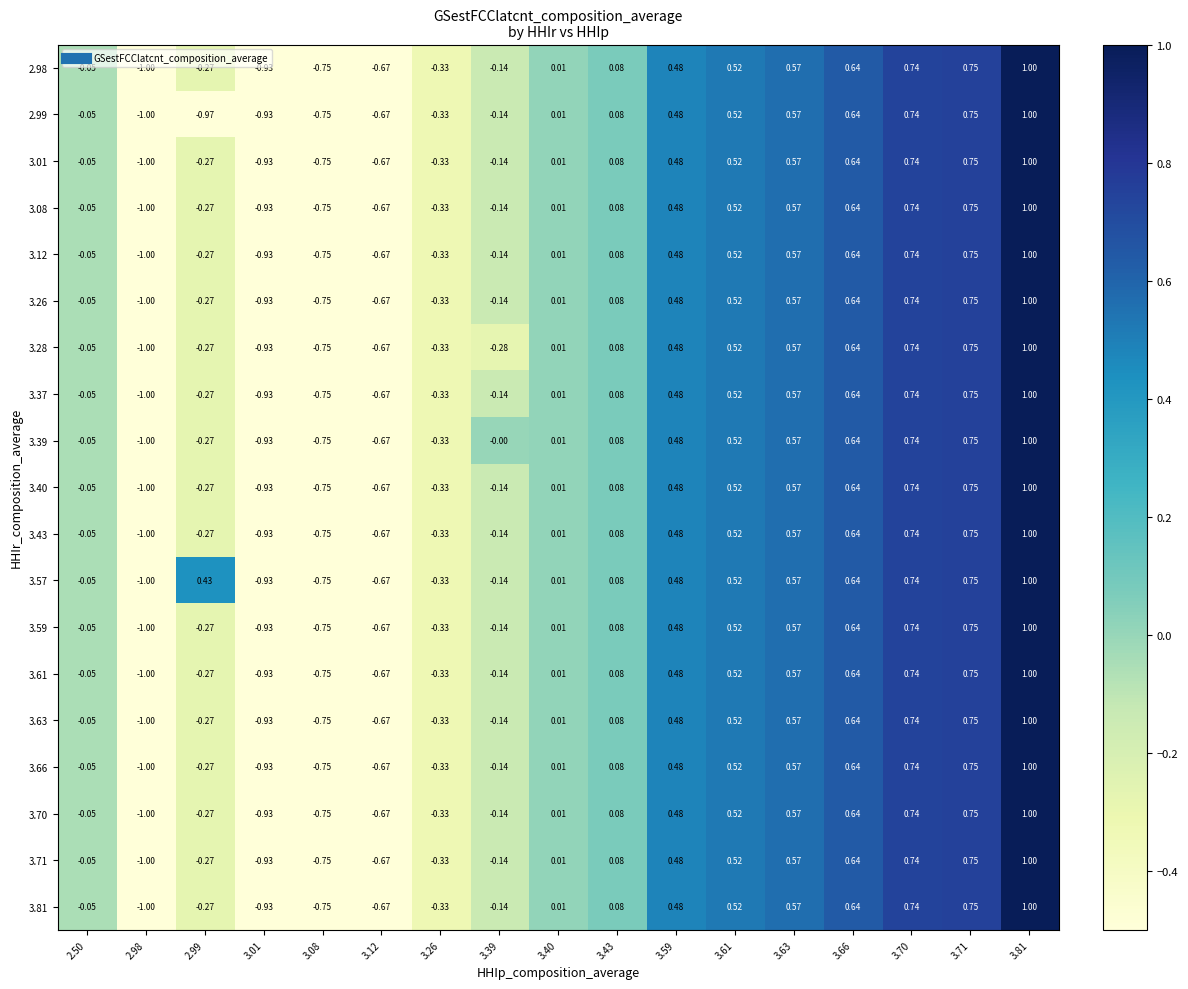

Is the value of 3.39 at 3.70 greater than the value of 3.08 at 3.39?

Yes